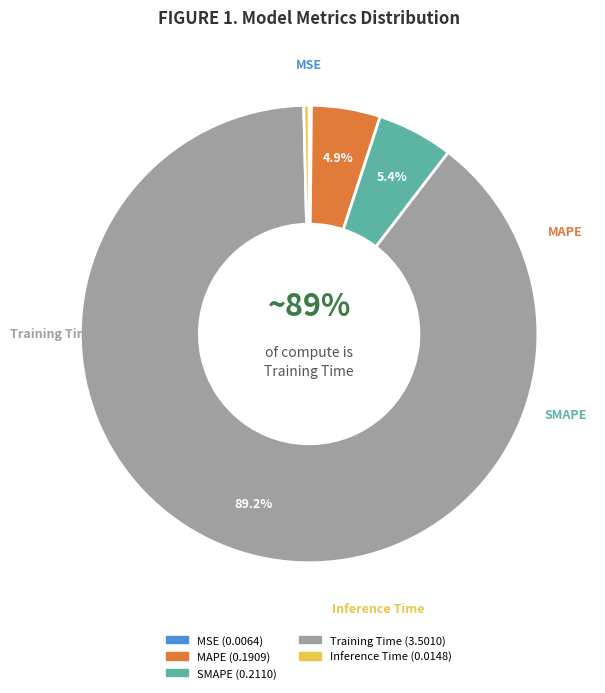

What is the change in value from MSE to SMAPE?

+0.2